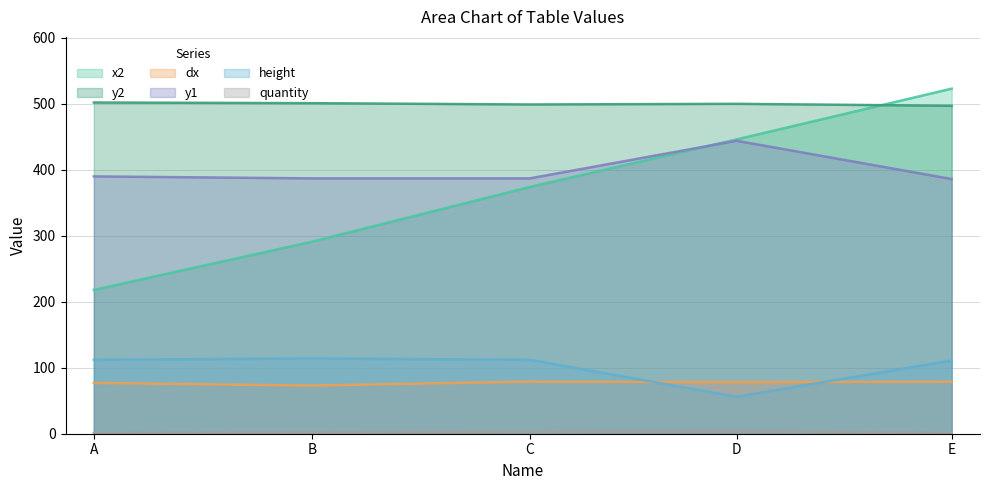

Between A and C, which series saw the biggest shift?

x2